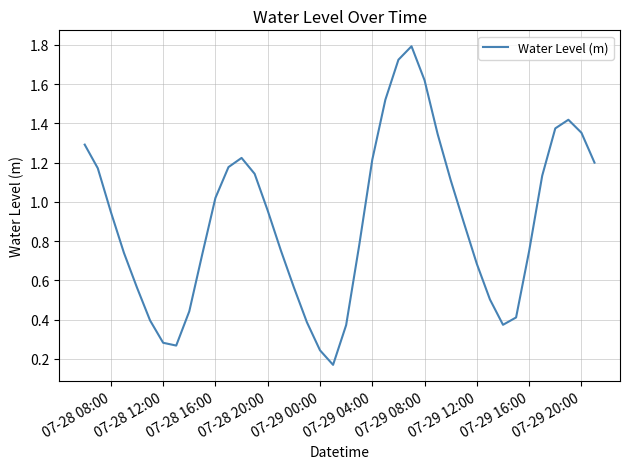

What is the maximum value shown in the chart?

1.8